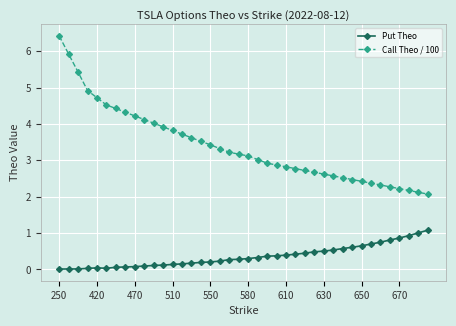

True or false: Put Theo and Call Theo / 100 cross at least once.

False